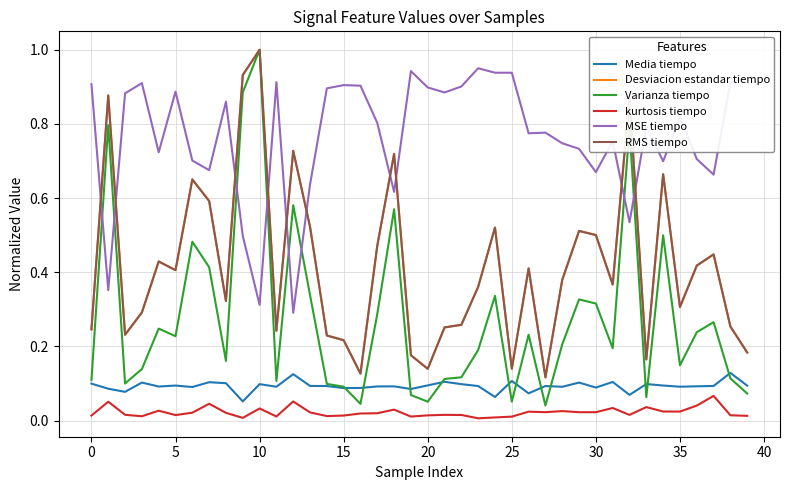

Which series has the largest range (max minus min)?

Varianza tiempo